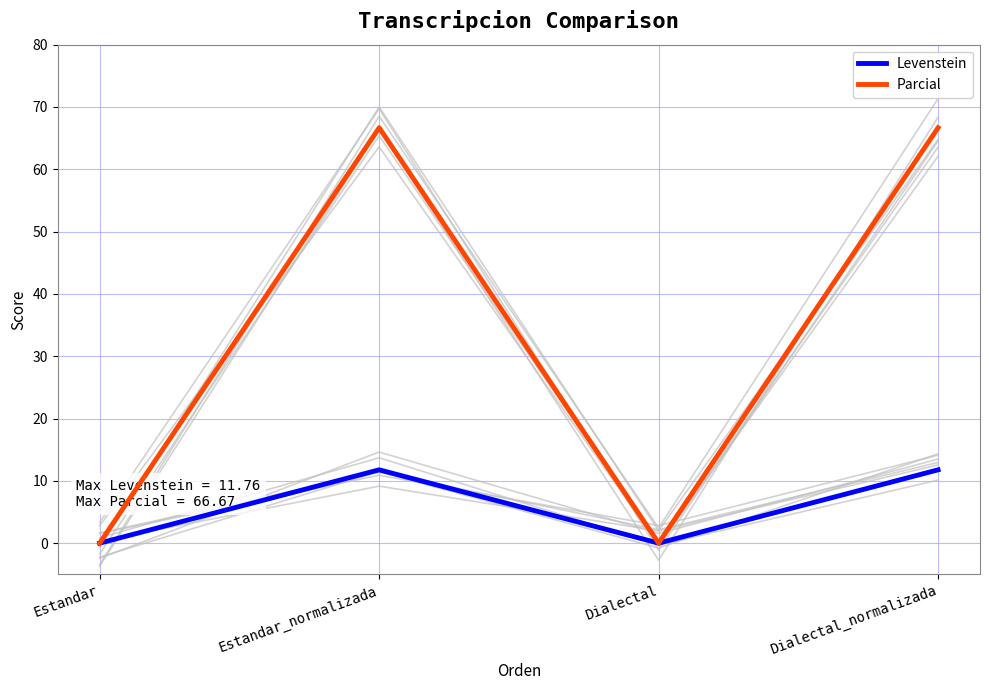

What is the sum of the Parcial values at Dialectal_normalizada and Dialectal?

66.7